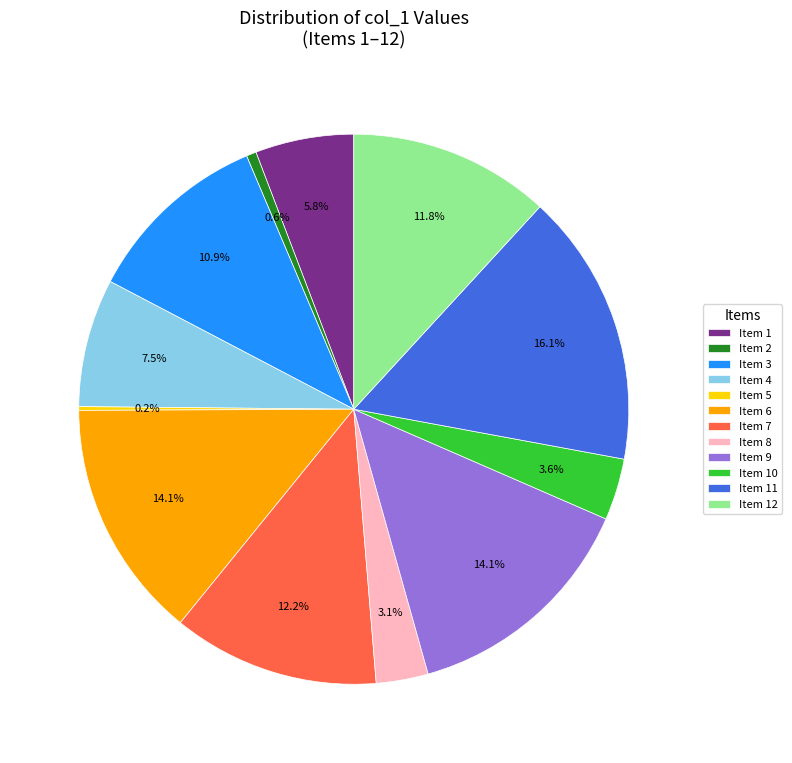

Which has a higher value, Item 6 or Item 11?

Item 11